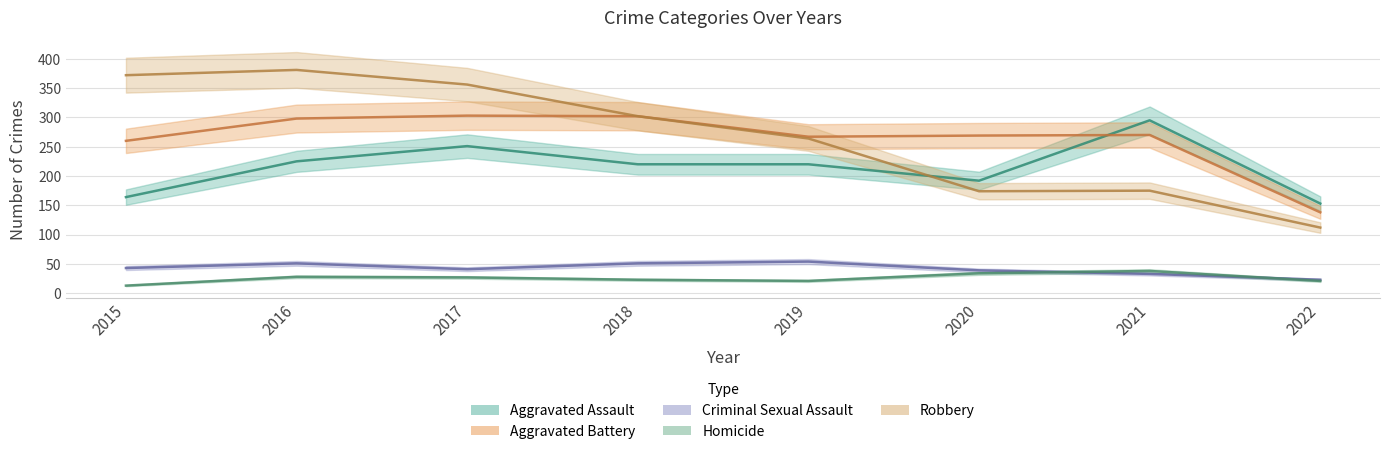

Which label corresponds to the smallest value in the chart?

2015